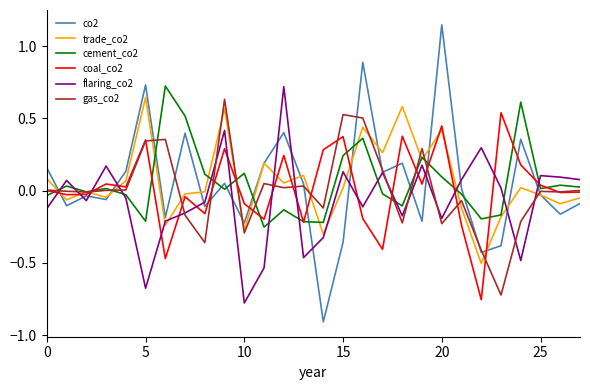

How many positive values does the flaring_co2 series have?

13